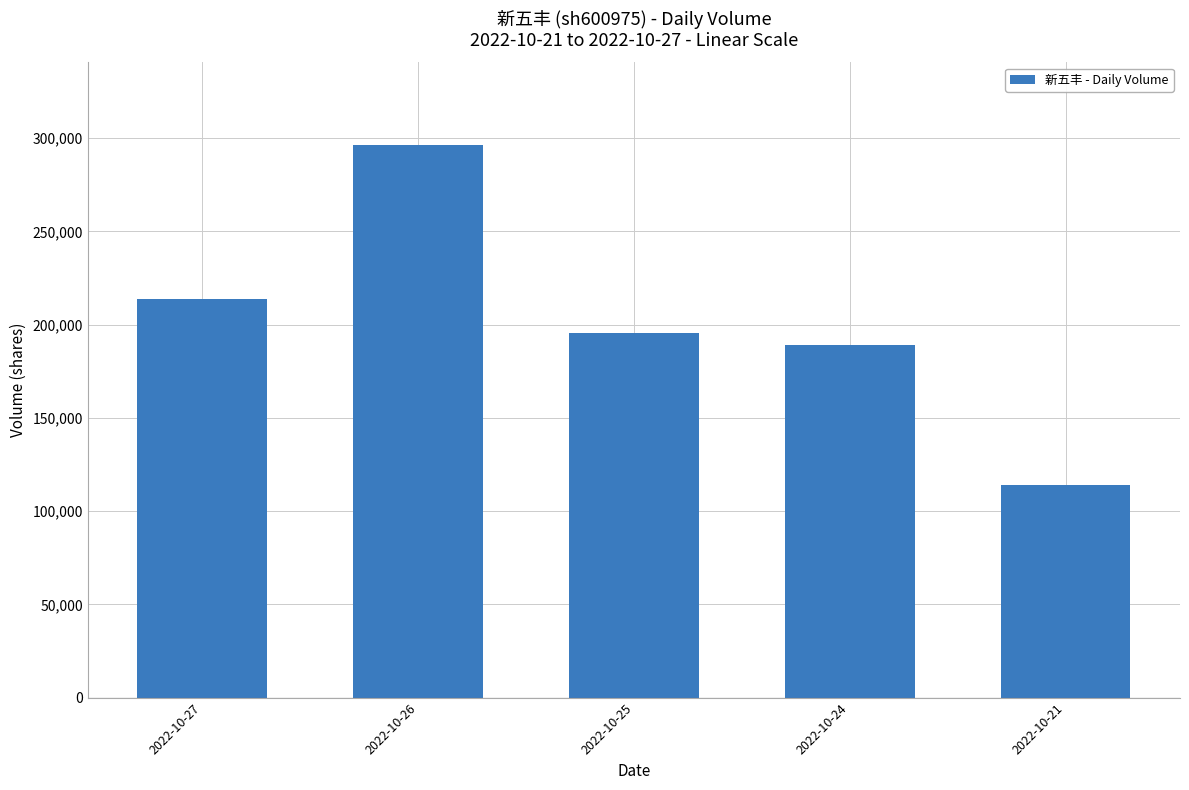

What is the change in value from 2022-10-27 to 2022-10-21?

-99800